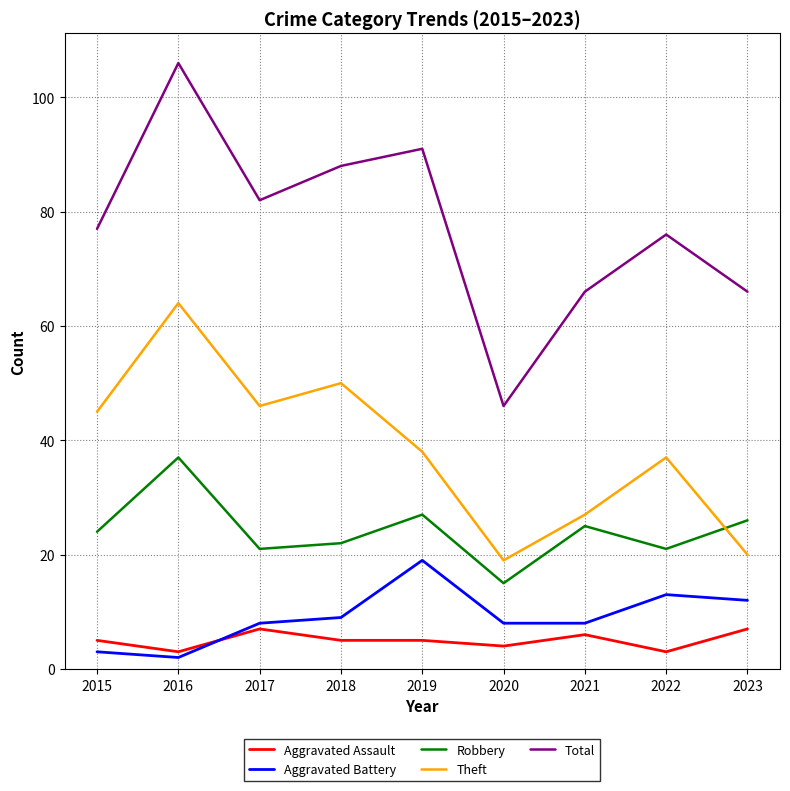

Where is Theft nearest to the value 41?

2019